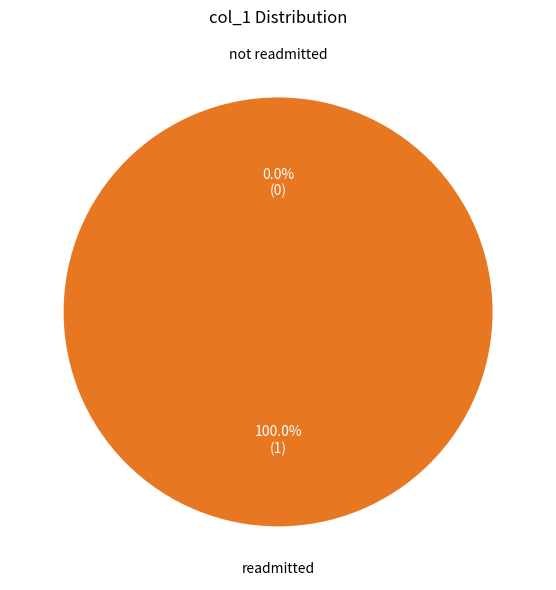

How many segments does this pie chart have?

2